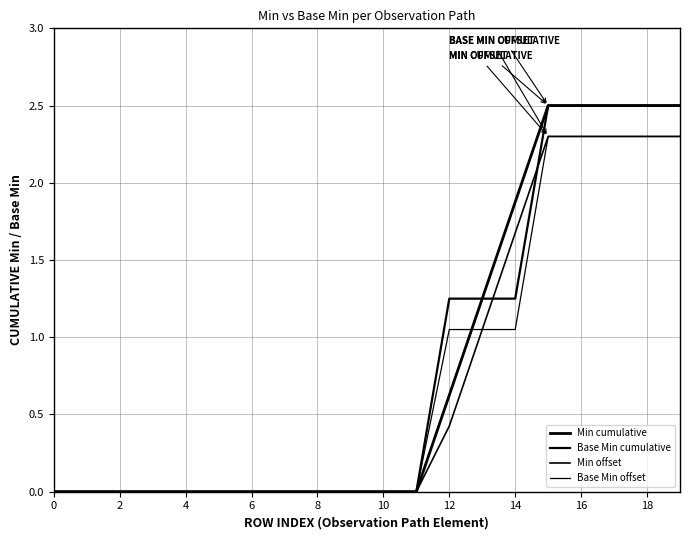

What is the label of the 3rd point from the left?

2